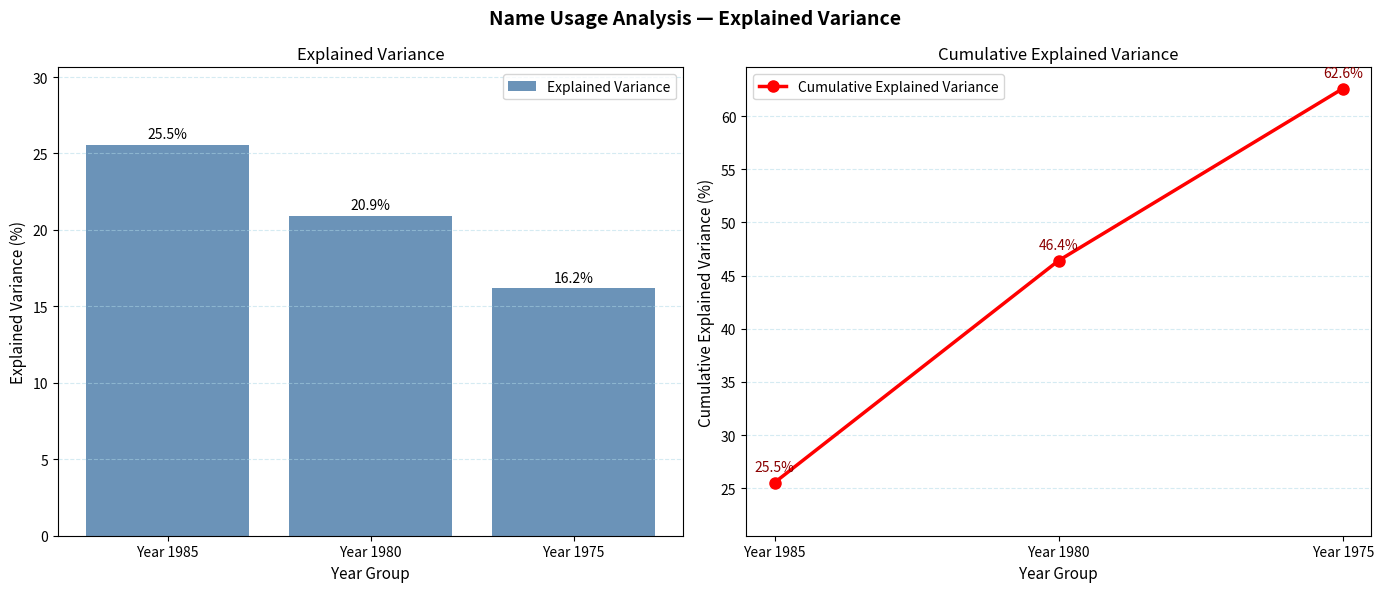

Which series changed the most between Year 1985 and Year 1975?

Cumulative Explained Variance